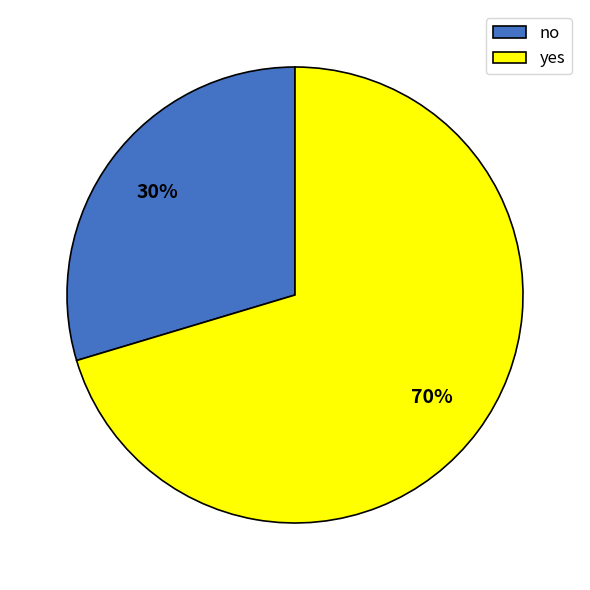

Do no and yes together represent more than half of the pie?

Yes